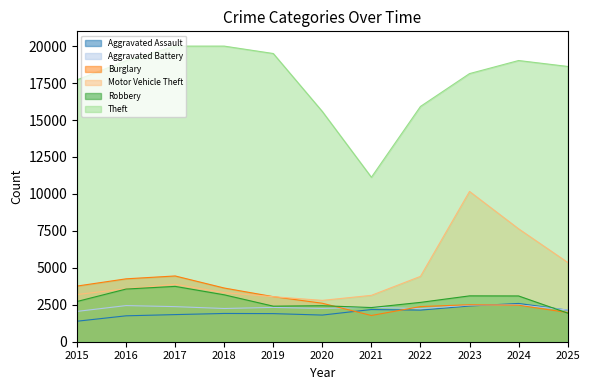

Reading right to left, list all the values displayed in this chart.

Aggravated Assault: 2137	2590	2416	2138	2178	1803	1902	1912	1835	1753	1387
Aggravated Battery: 2147	2493	2479	2238	2330	2252	2321	2248	2374	2445	2051
Burglary: 1975	2470	2504	2378	1774	2603	3049	3633	4449	4255	3766
Motor Vehicle Theft: 5368	7641	10168	4421	3138	2797	3044	3322	3882	3581	3193
Robbery: 1937	3096	3102	2661	2311	2436	2405	3174	3744	3564	2723
Theft: 18625	19025	18140	15917	11126	15576	19499	20000	19999	19016	17717